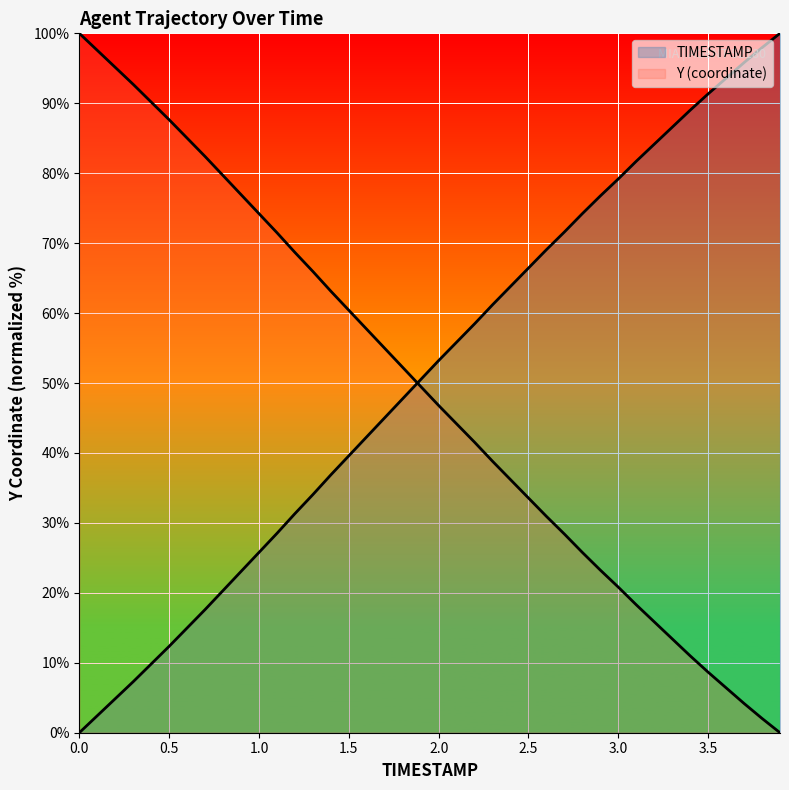

What is the highest value of the Y (coordinate) series?

100.0